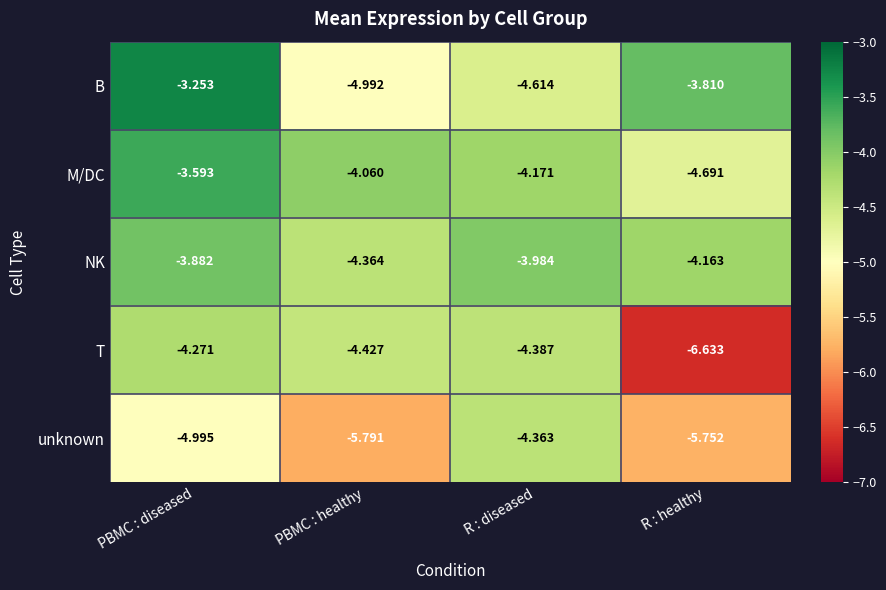

Which series has the widest spread of values?

T